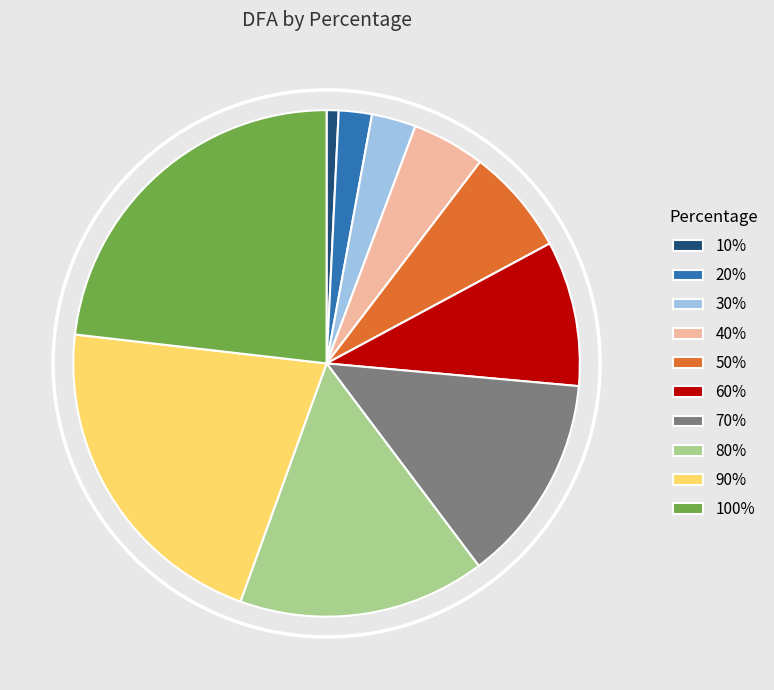

Which has a higher value, 50% or 60%?

60%